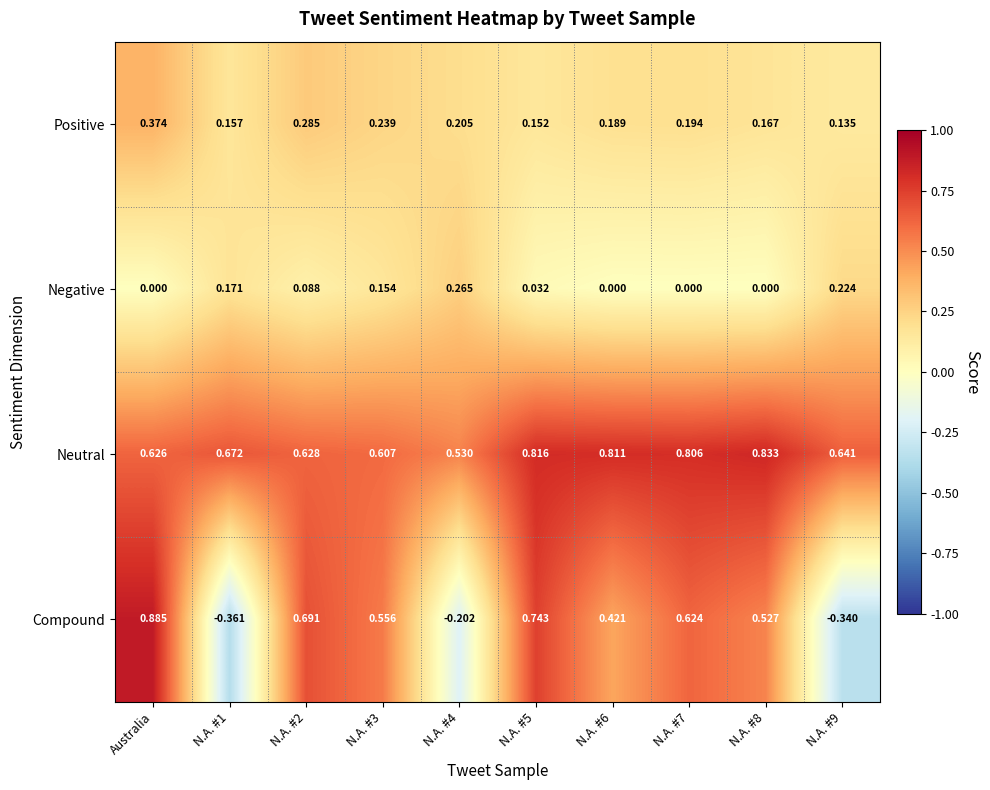

Between N.A. #1 and N.A. #9, which series saw the biggest shift?

Negative